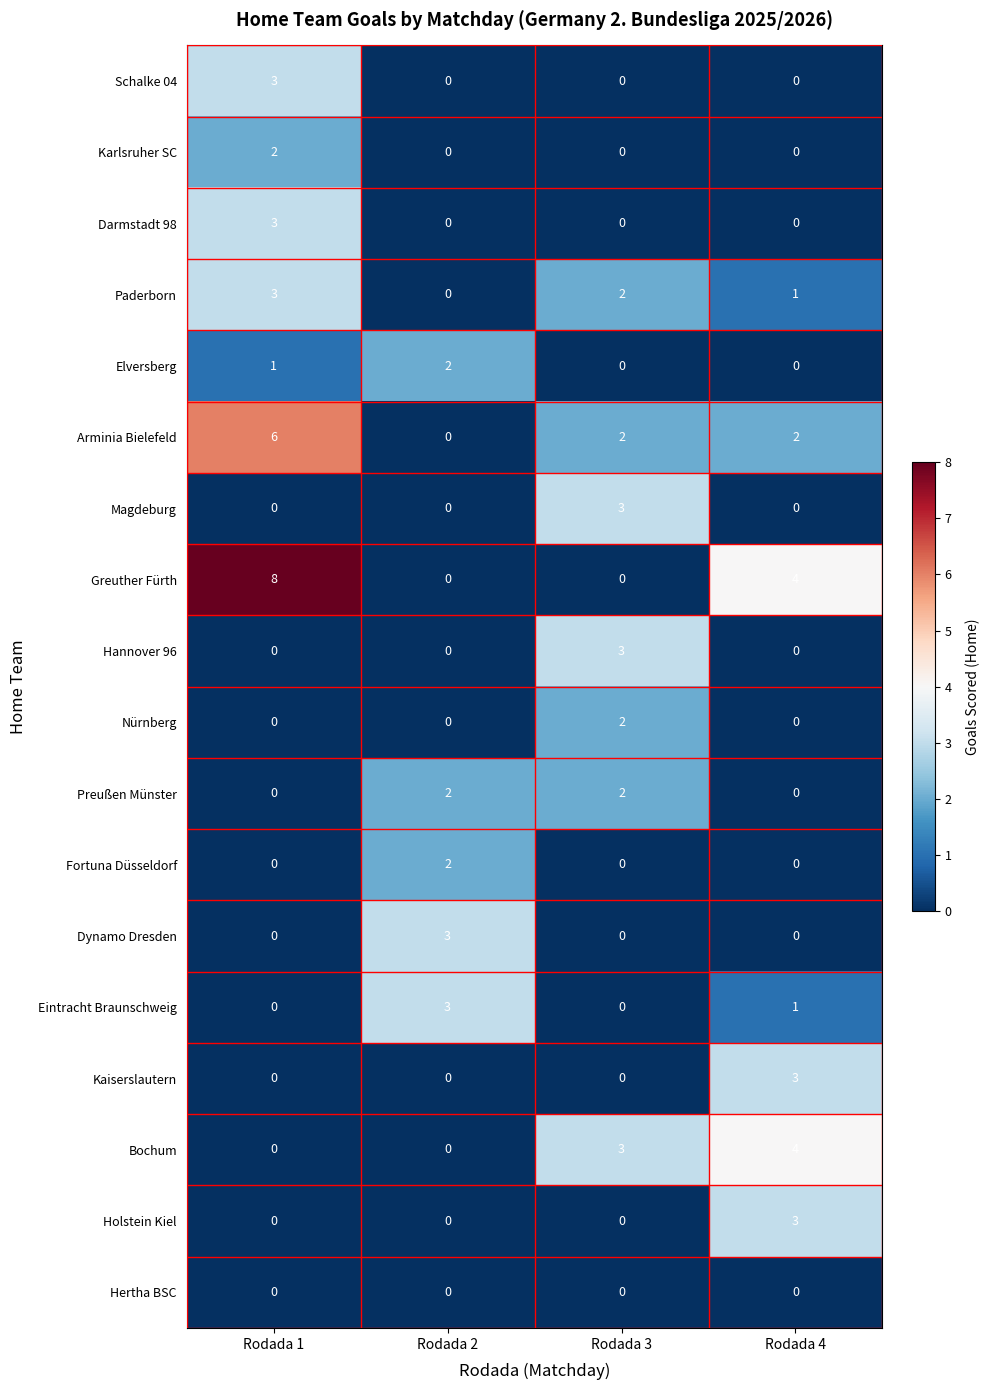

Which series has the widest spread of values?

Greuther Fürth